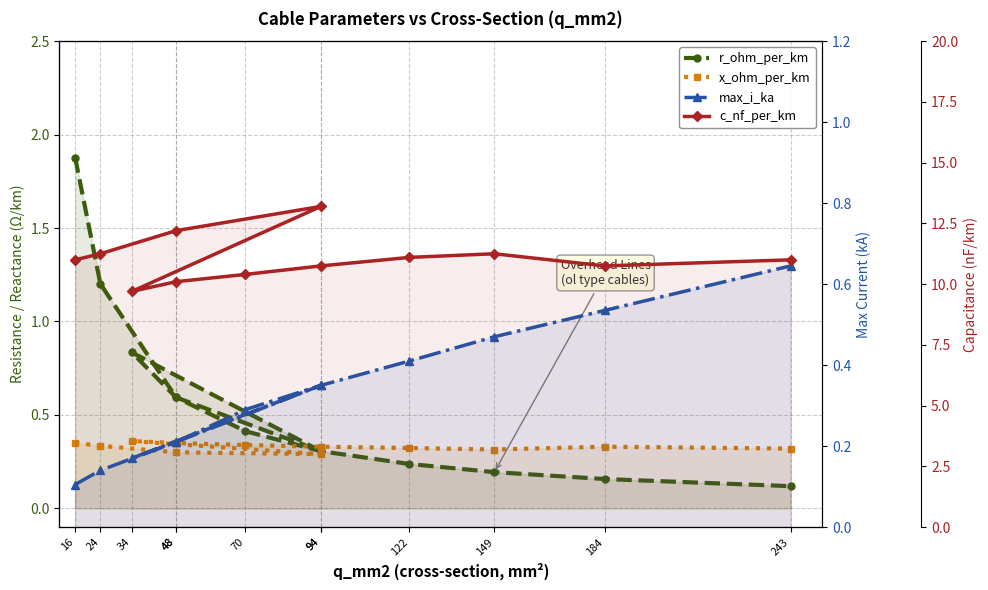

Rank the series at 48 from lowest to highest value.

max_i_ka, x_ohm_per_km, r_ohm_per_km, c_nf_per_km